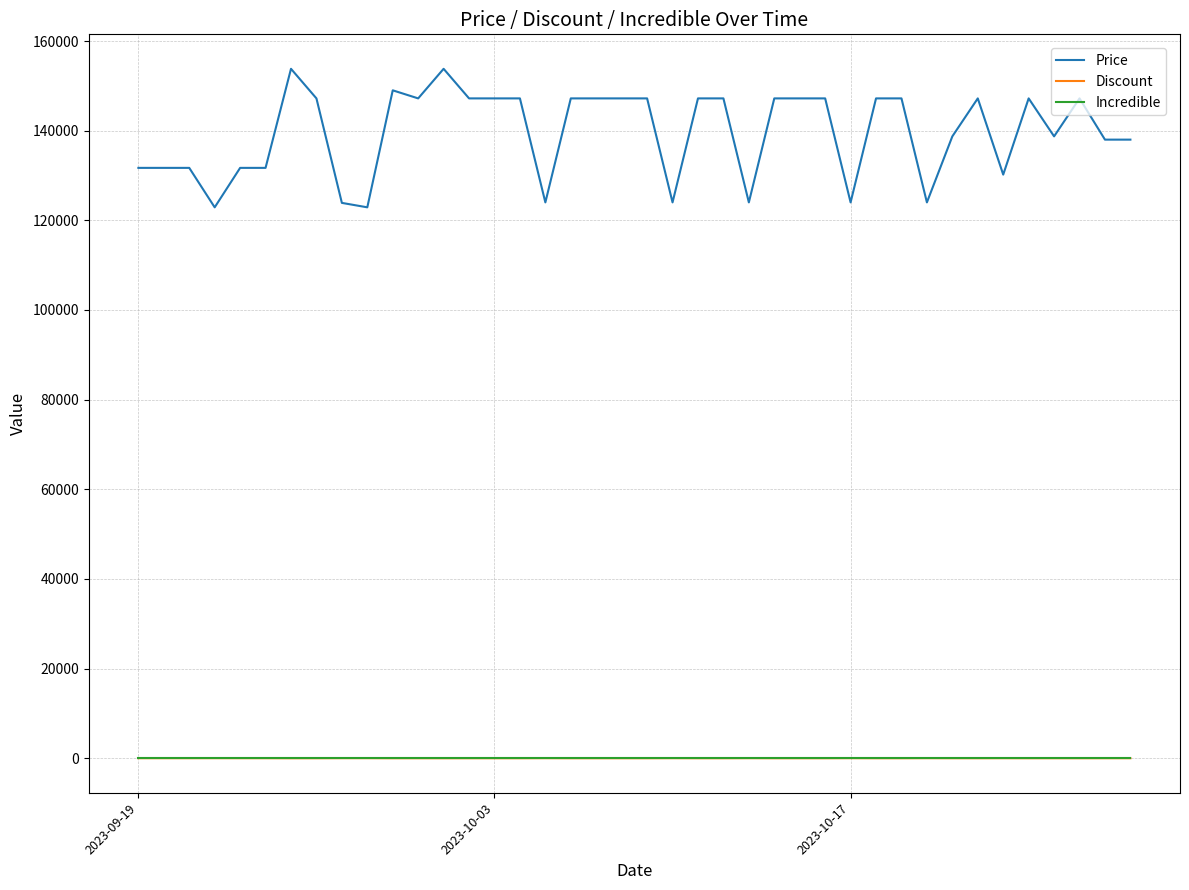

True or false: Incredible and Price cross at least once.

False